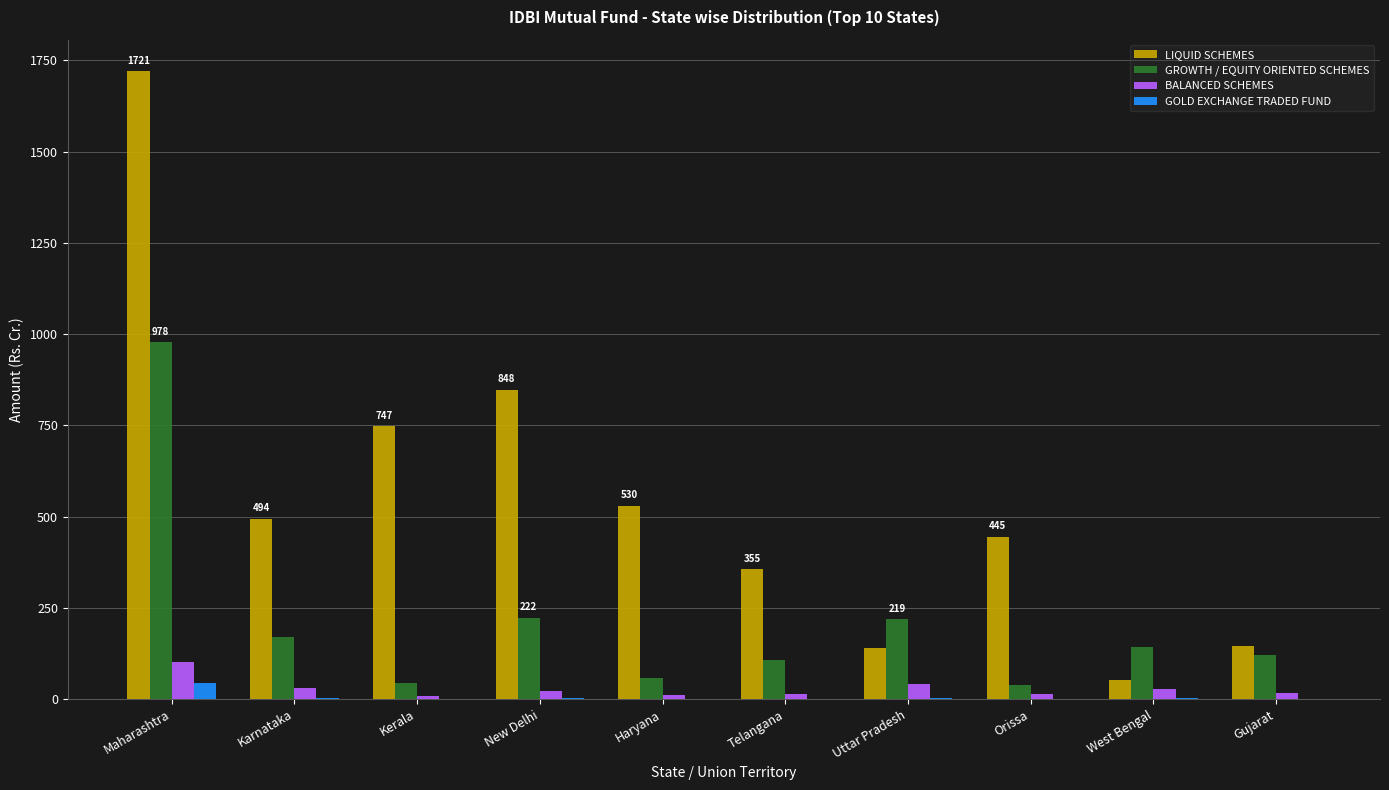

Between Maharashtra and Kerala, which series saw the biggest shift?

LIQUID SCHEMES